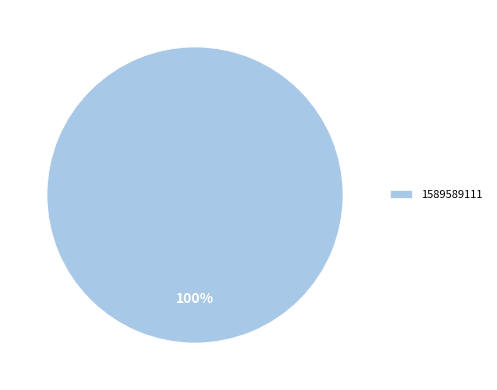

Does 1589589111 account for over 50% of the chart?

Yes